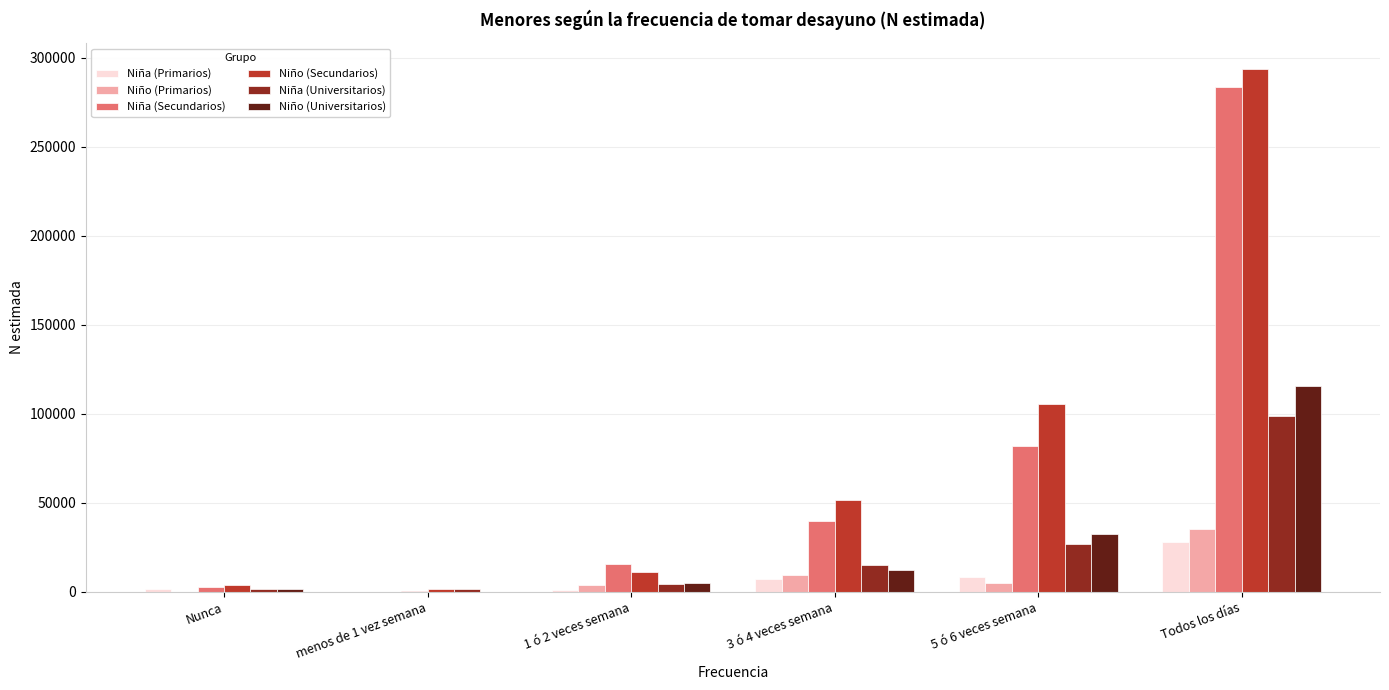

Which series changed the most between 1 ó 2 veces semana and Todos los días?

Niño (Secundarios)